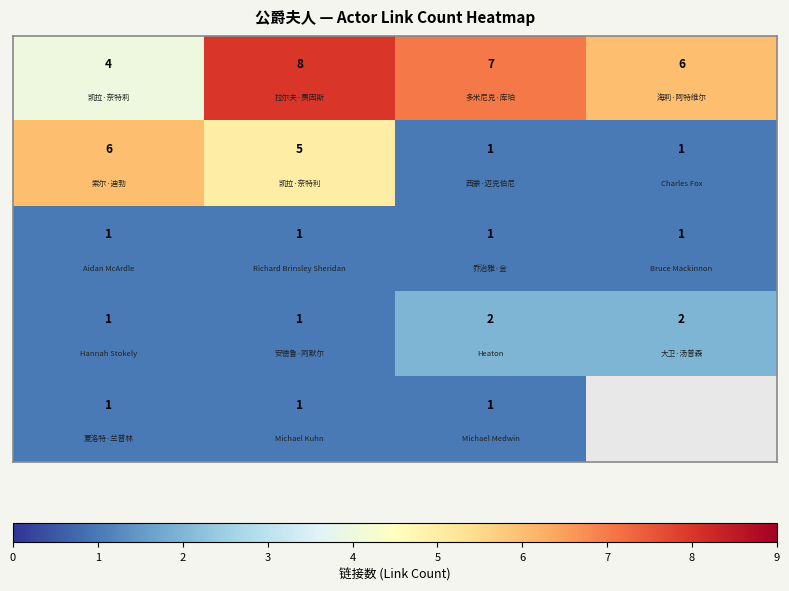

What is the difference between the highest and lowest values at 3?

5.0